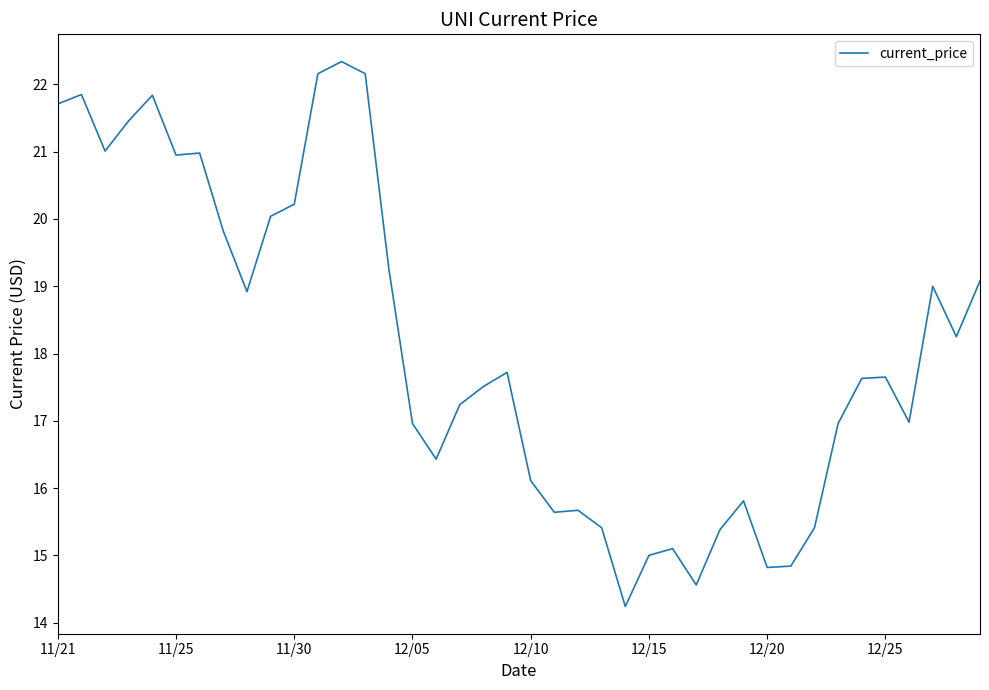

What is the difference between the maximum and minimum values?

8.1